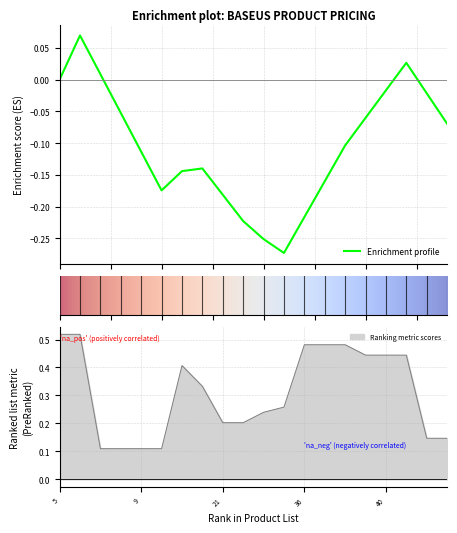

Reading left to right, transcribe all the data shown in this chart.

0.5	0.5	0.1	0.1	0.1	0.1	0.4	0.3	0.2	0.2	0.2	0.3	0.5	0.5	0.5	0.4	0.4	0.4	0.1	0.1